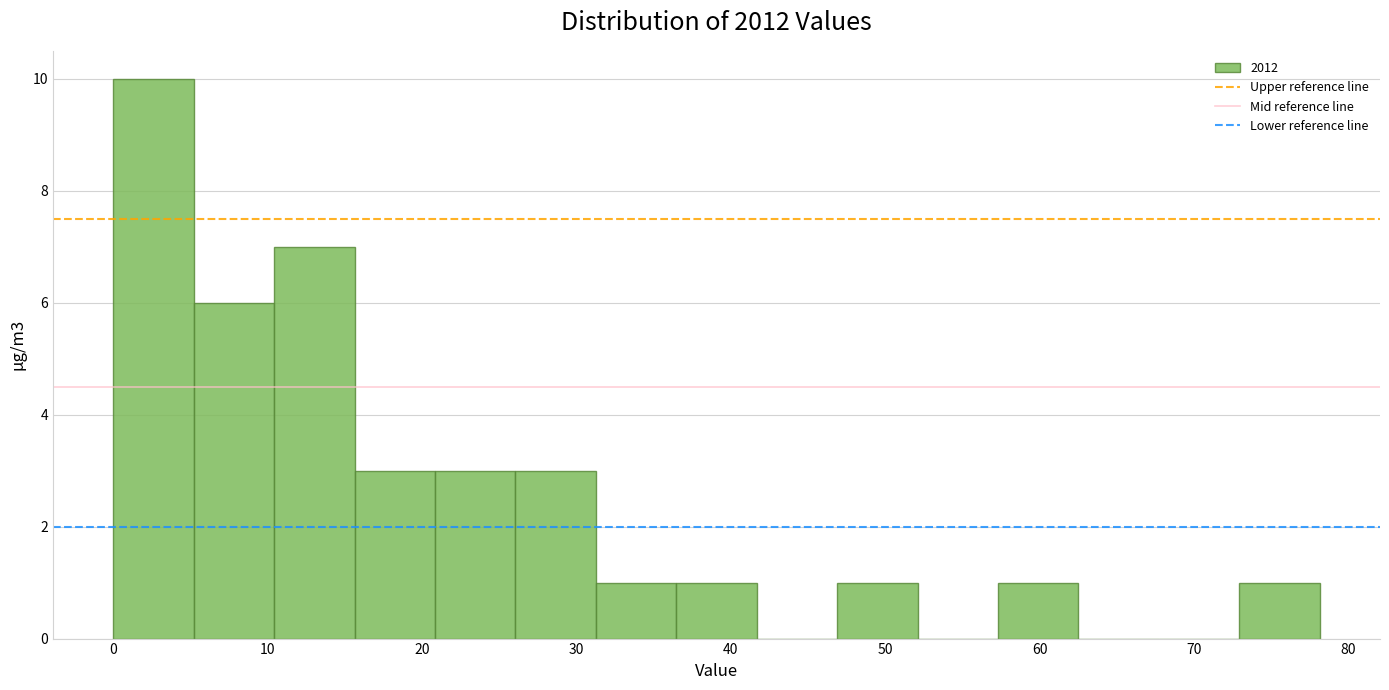

How tall is the bar that spans 16 to 21 on the x-axis? Neither the bar edges nor the heights are printed on the chart, so give them approximately, as read against the axes.

3